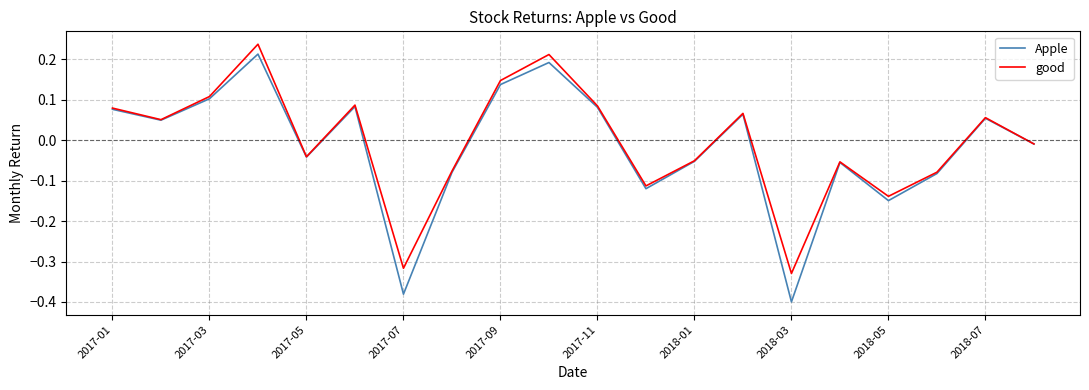

Which series has the largest range (max minus min)?

Apple